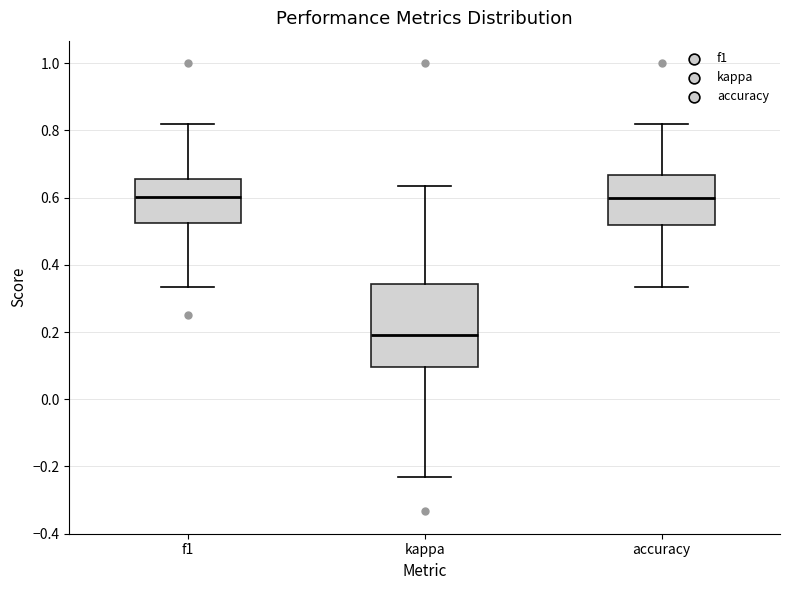

Reading left to right, read every box against the y-axis: the position of its median line, the range the box covers, and the ends of its whiskers. The values are not printed on the chart, so give them approximately, as read against the axis.

f1: median 0.60, box 0.52 to 0.66, whiskers 0.34 to 0.82
kappa: median 0.20, box 0.10 to 0.34, whiskers -0.24 to 0.64
accuracy: median 0.60, box 0.52 to 0.66, whiskers 0.34 to 0.82